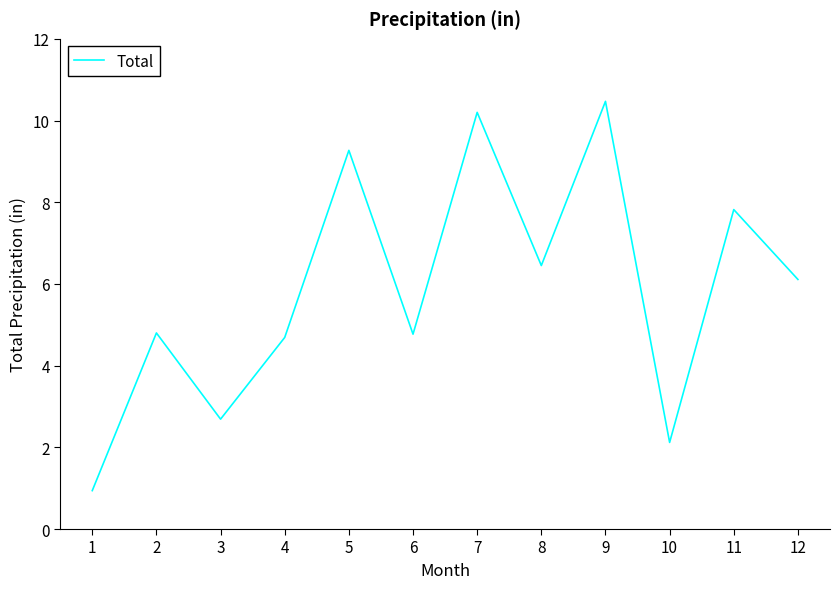

Which has a higher value, 11 or 1?

11